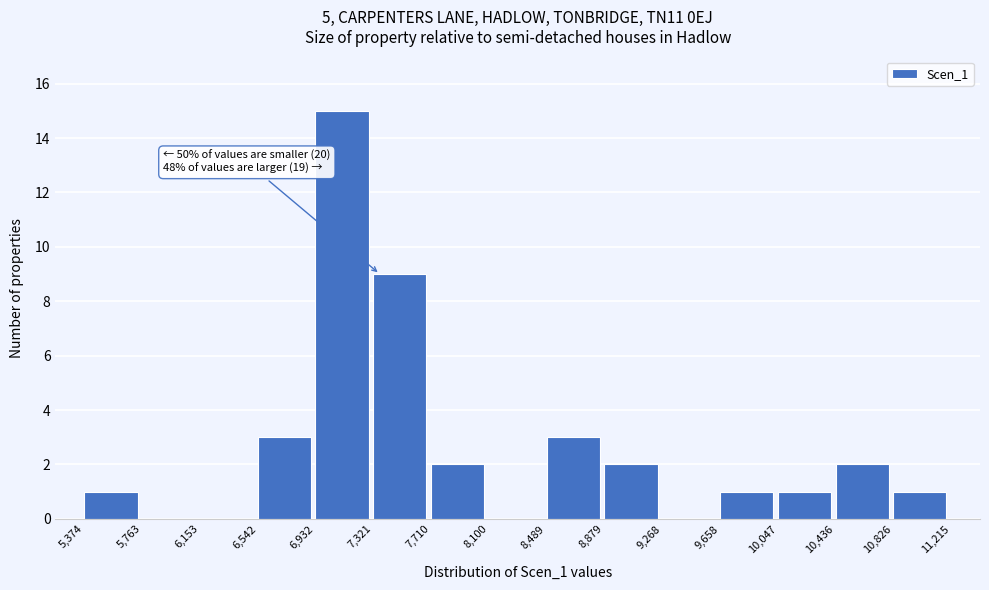

Over which range of the x-axis is the bar tallest?

6,932 to 7,321